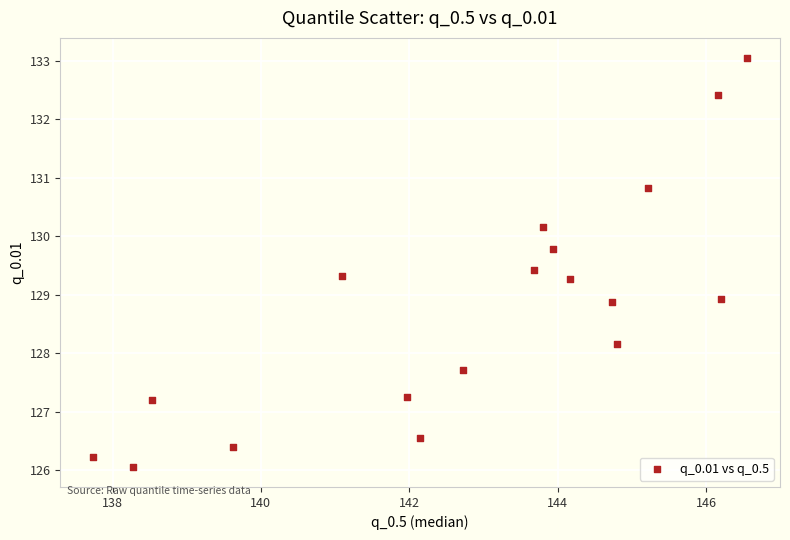

What is the range of X values (max minus min)?

8.8